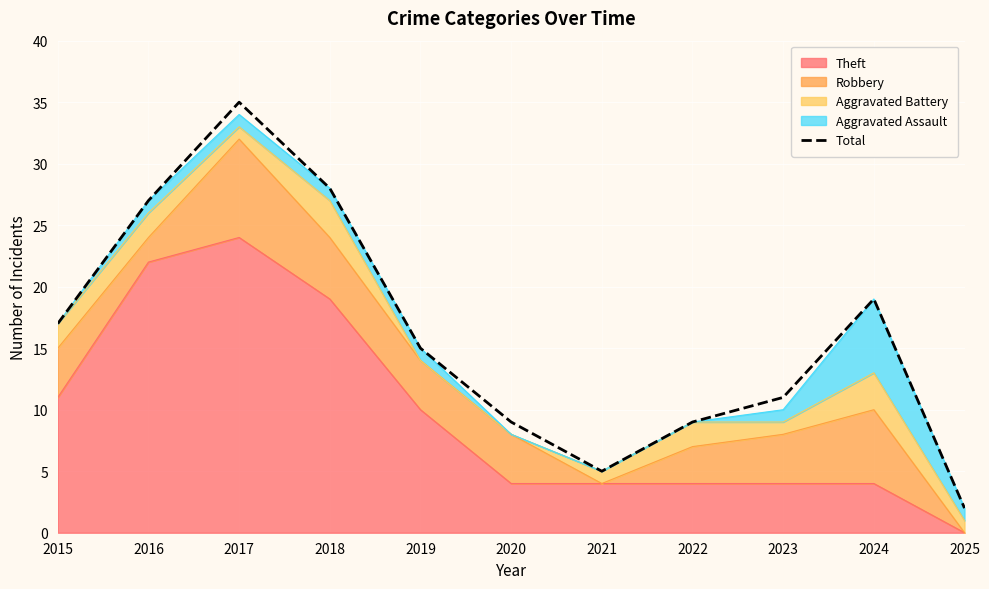

Reading right to left, what are all the values shown in this chart?

2025=2	2024=19	2023=11	2022=9	2021=5	2020=9	2019=15	2018=28	2017=35	2016=27	2015=17